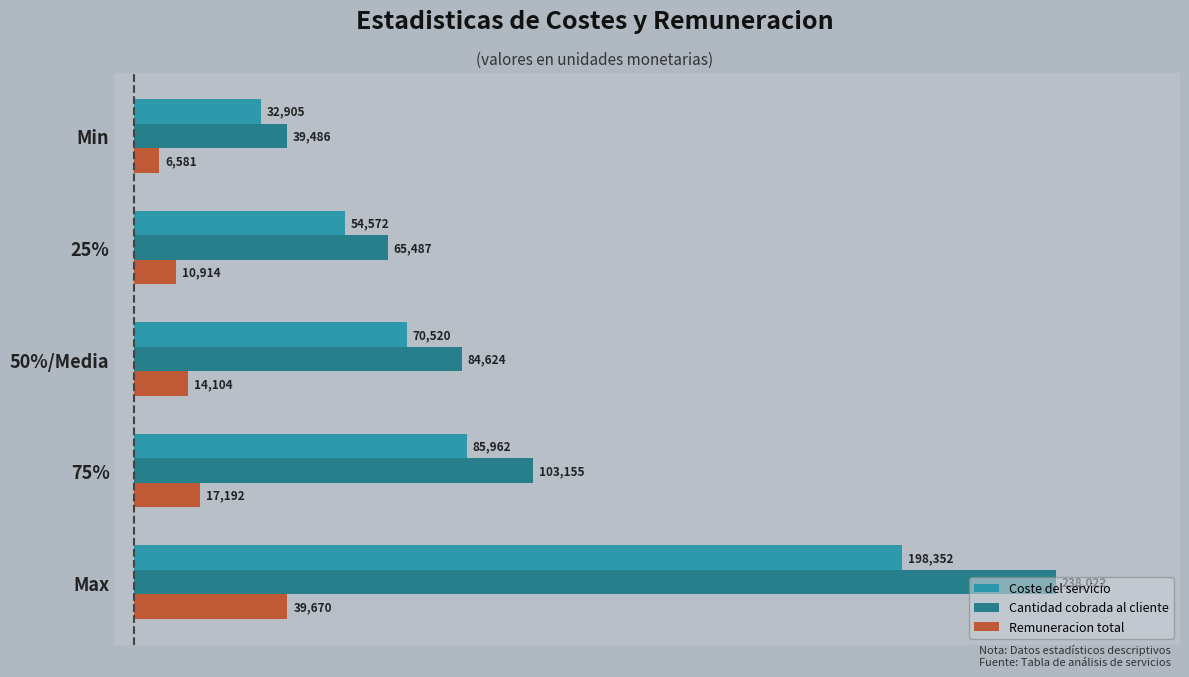

Count the number of data series in this chart.

3